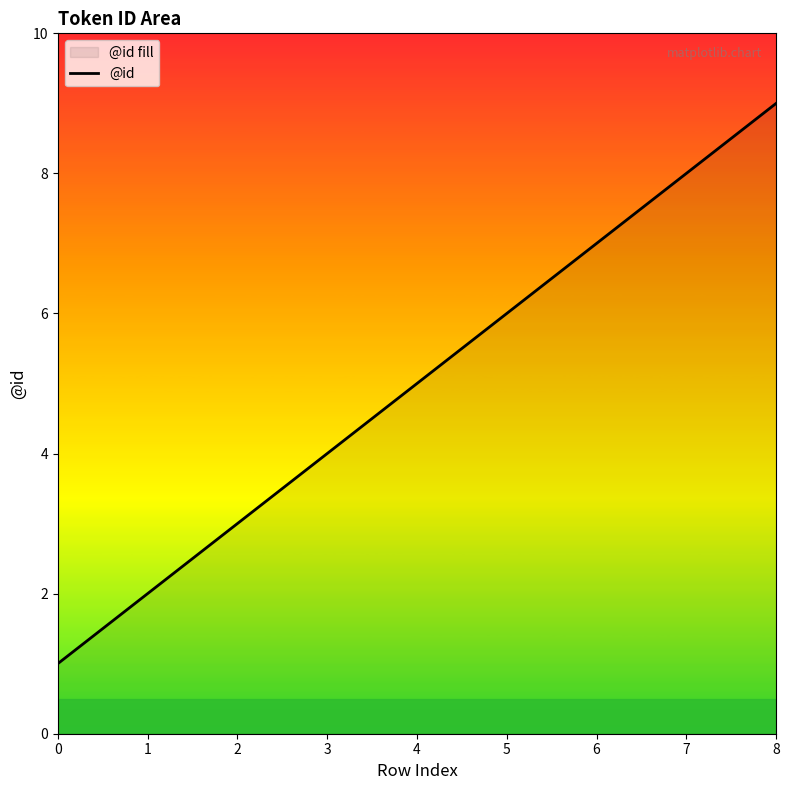

Rank the categories by value from highest to lowest.

8, 7, 6, 5, 4, 3, 2, 1, 0